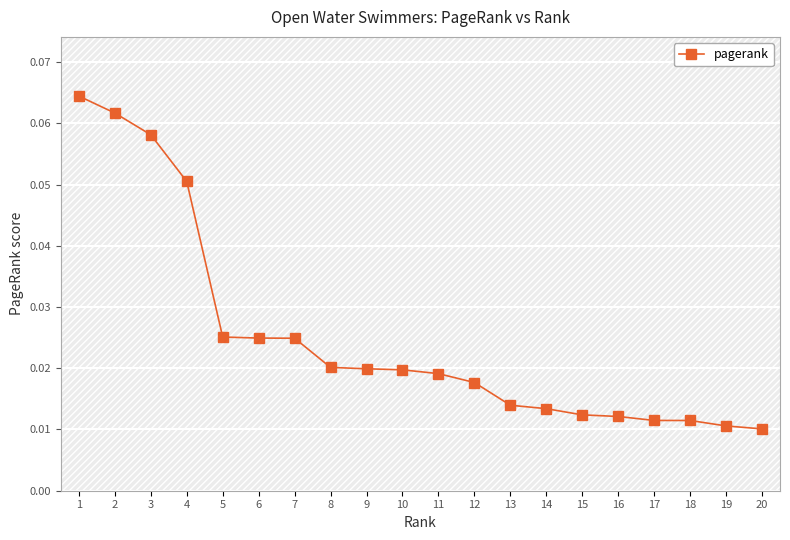

Count the number of data series in this chart.

1